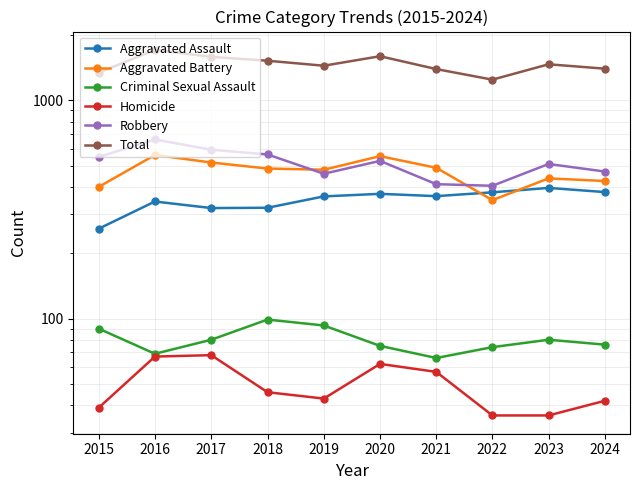

Which has a higher value, 2019 or 2015?

2019